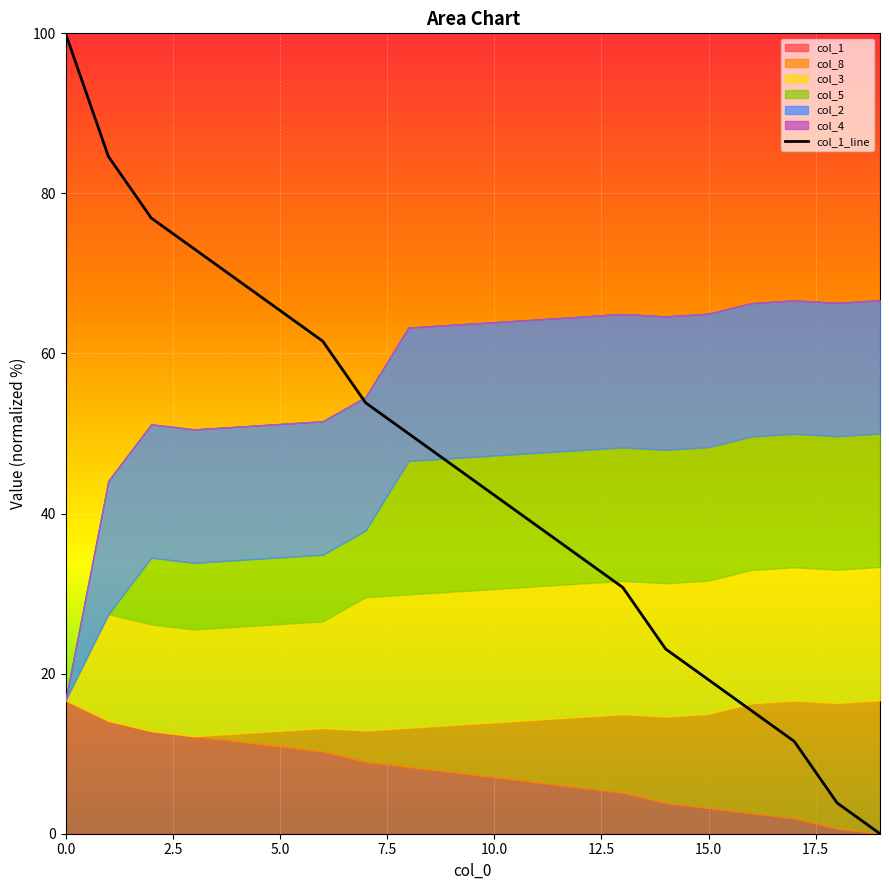

What is the maximum value for col_1_line?

100.0